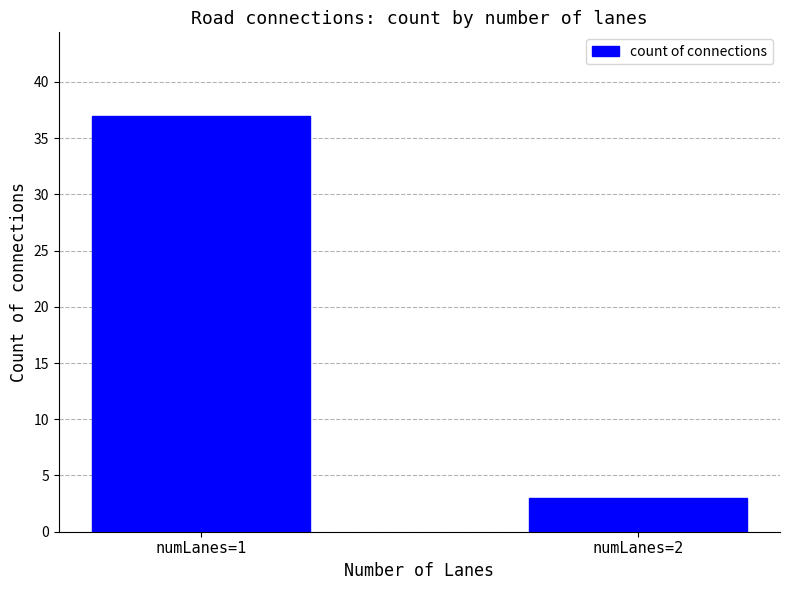

What is the change in value from numLanes=1 to numLanes=2?

-34